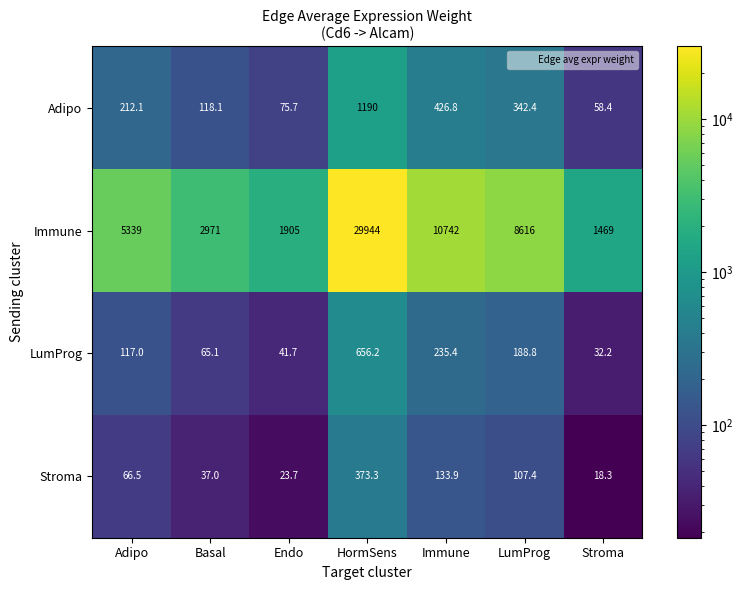

Reading left to right, transcribe all the data shown in this chart.

Adipo: 212.1	118.1	75.7	1190.0	426.8	342.4	58.4
Immune: 5339.0	2971.0	1905.0	29944.0	10742.0	8616.0	1469.0
LumProg: 117.0	65.1	41.7	656.2	235.4	188.8	32.2
Stroma: 66.5	37.0	23.7	373.3	133.9	107.4	18.3